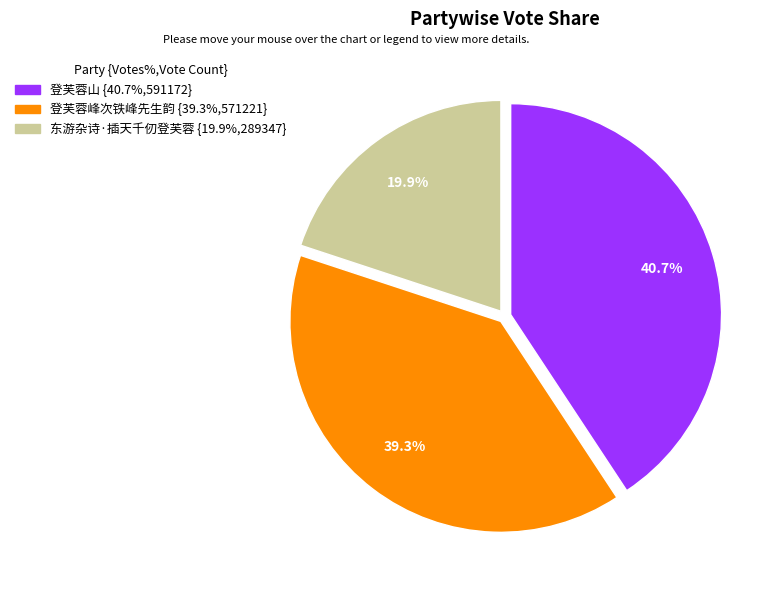

Rank the categories by value from lowest to highest.

东游杂诗·插天千仞登芙蓉, 登芙蓉峰次铁峰先生韵, 登芙蓉山